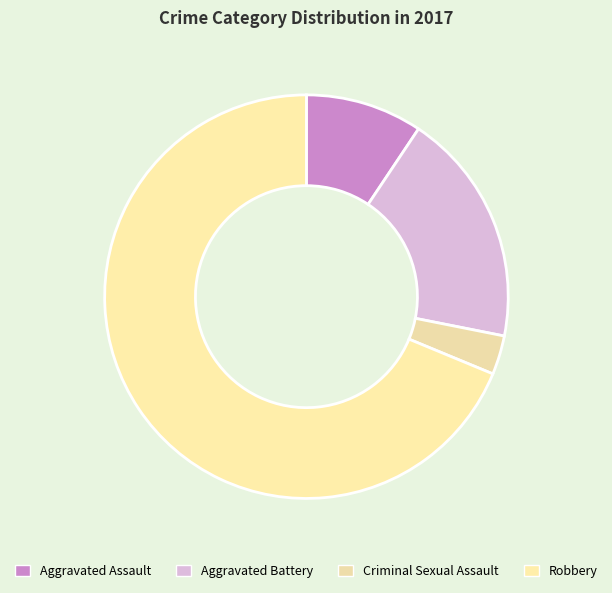

What is the ratio of the value at Aggravated Battery to the value at Robbery?

0.3